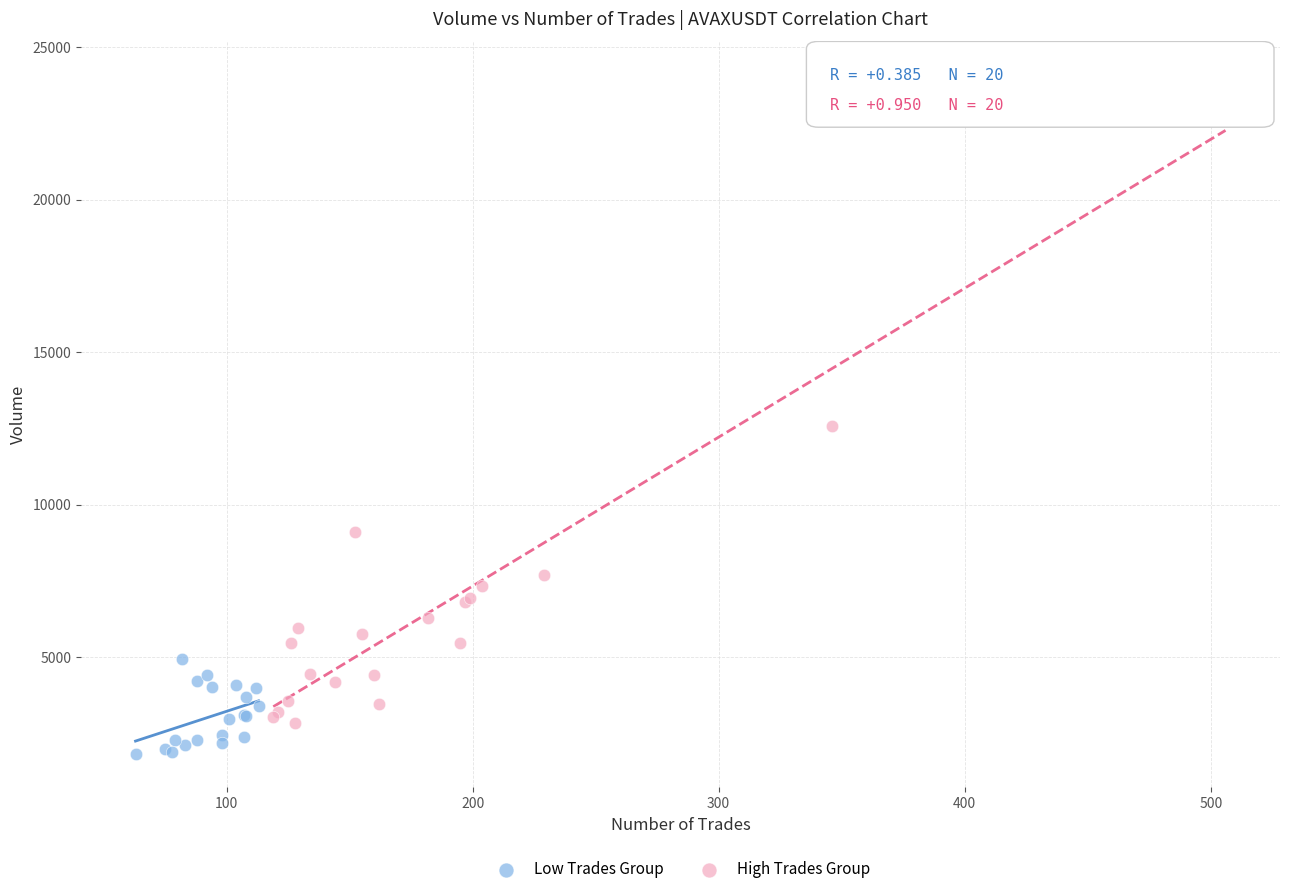

Which series contains the highest Y value?

High Trades Group